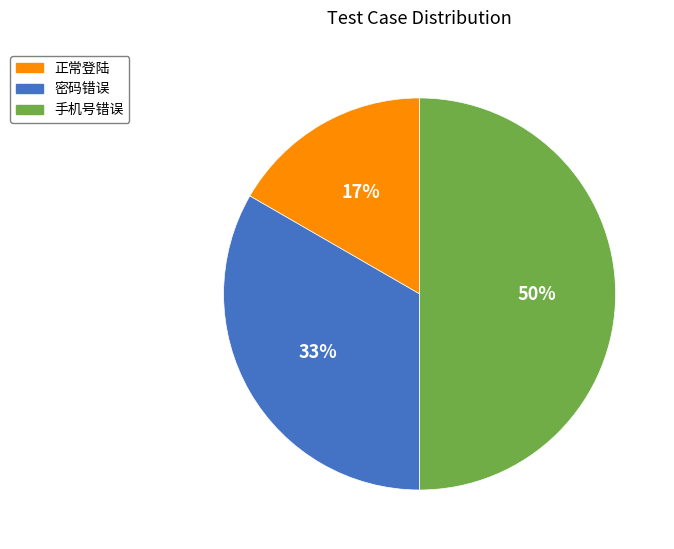

Between 正常登陆 and 密码错误, which is larger?

密码错误